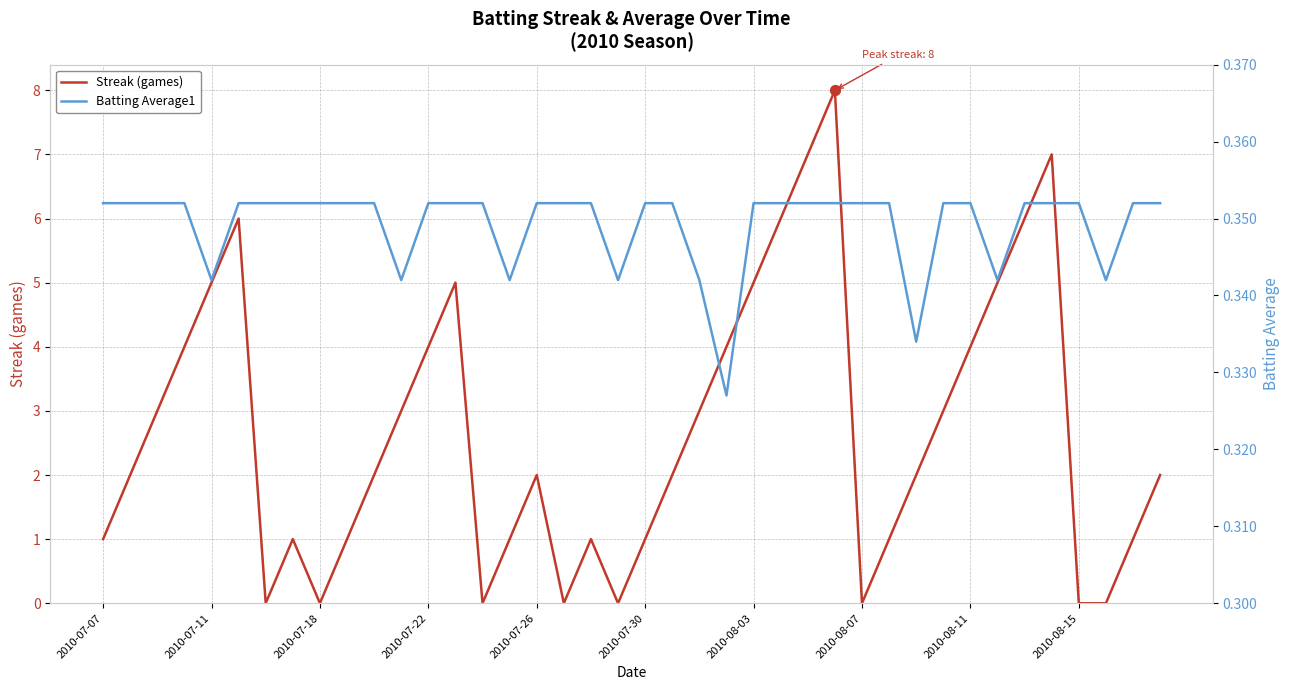

At how many categories does at least one series exceed 5?

6